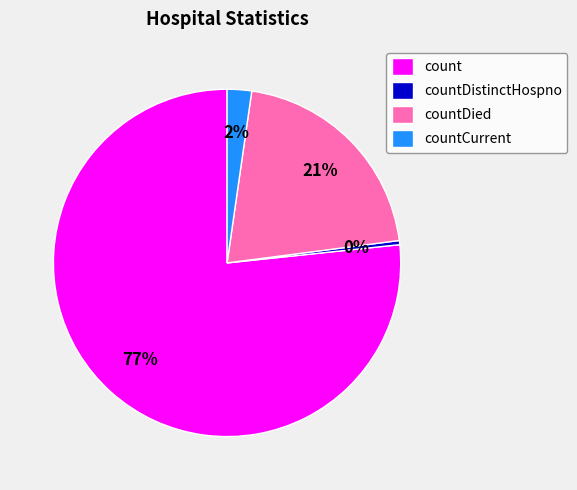

To the nearest percent, what is the average slice percentage?

25%